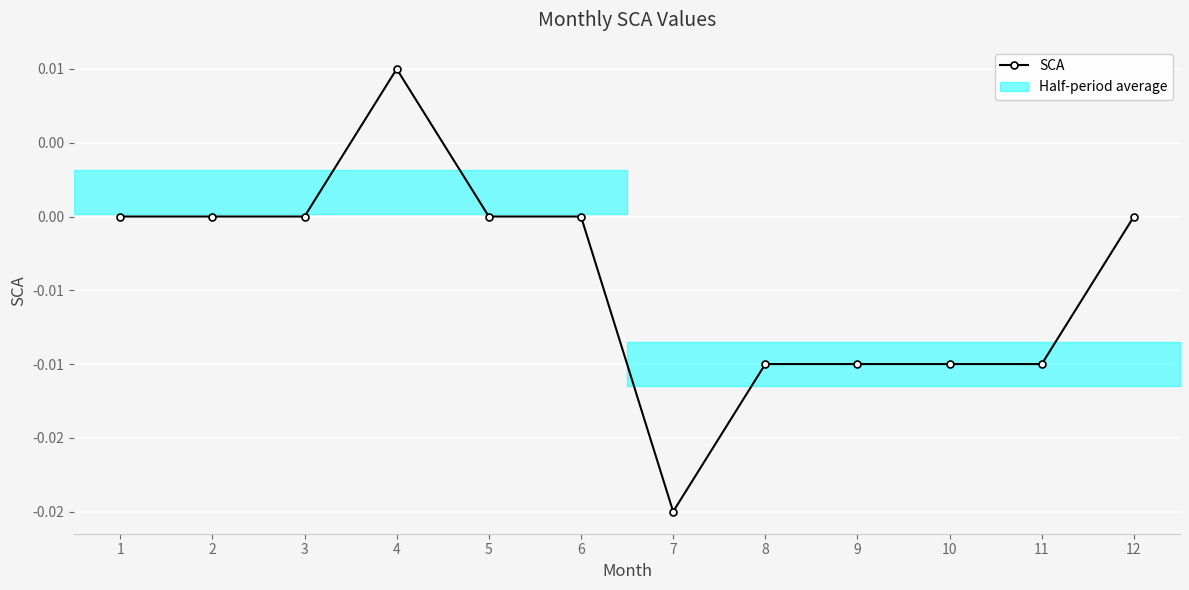

Is this an area chart (filled region under the line)?

No